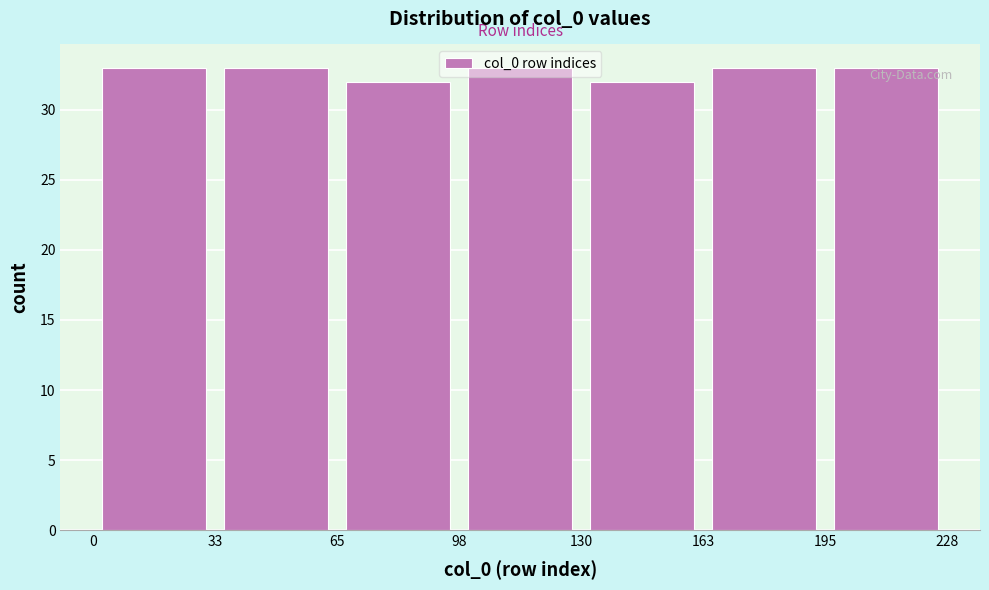

Reading left to right, transcribe this chart: for each bar, give the range it covers on the x-axis and its height. The values are not printed on the chart, so give them approximately, as read against the axis.

0 to 33: 33
33 to 65: 33
65 to 98: 32
98 to 130: 33
130 to 163: 32
163 to 195: 33
195 to 228: 33